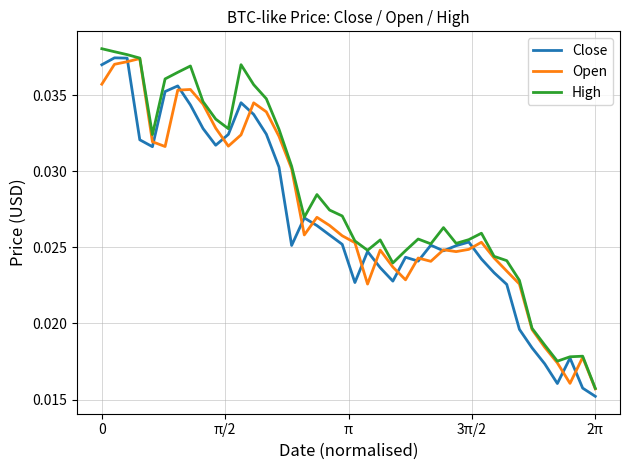

Where is Close nearest to the value 0?

2π